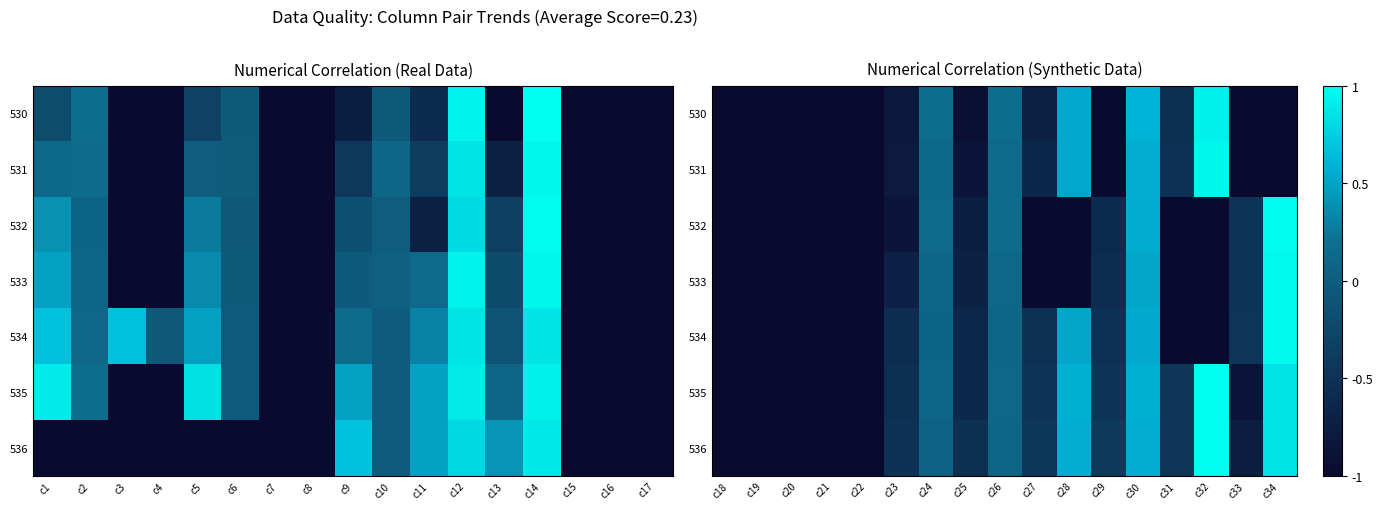

What is the total value across all series at c26?

0.8